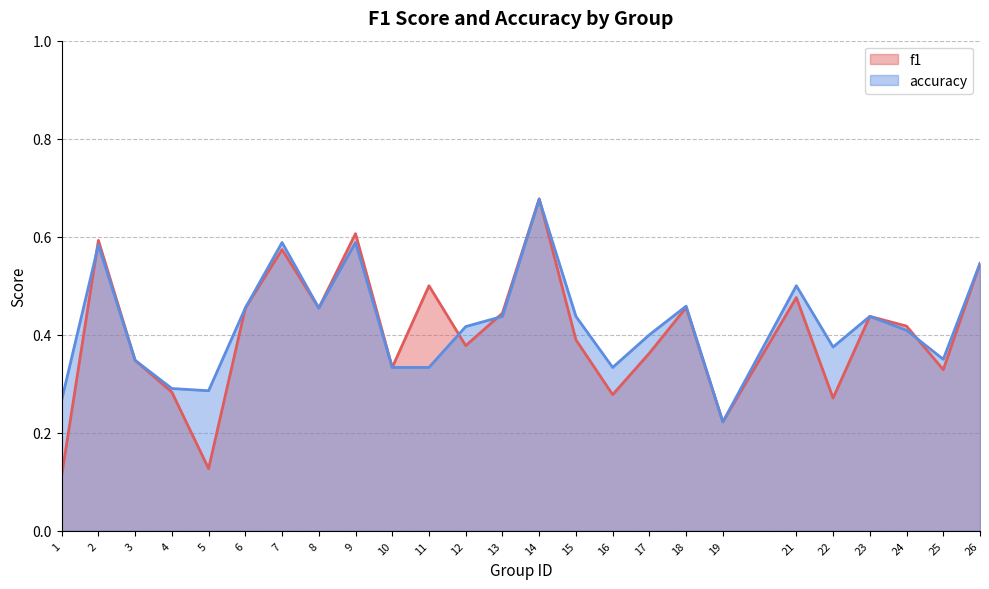

Is it true that f1 equals 0.2 at 19?

True